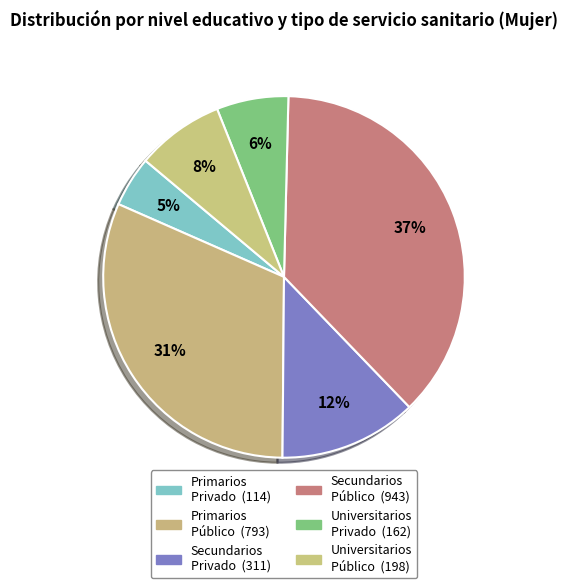

Count the number of slices in the pie.

6